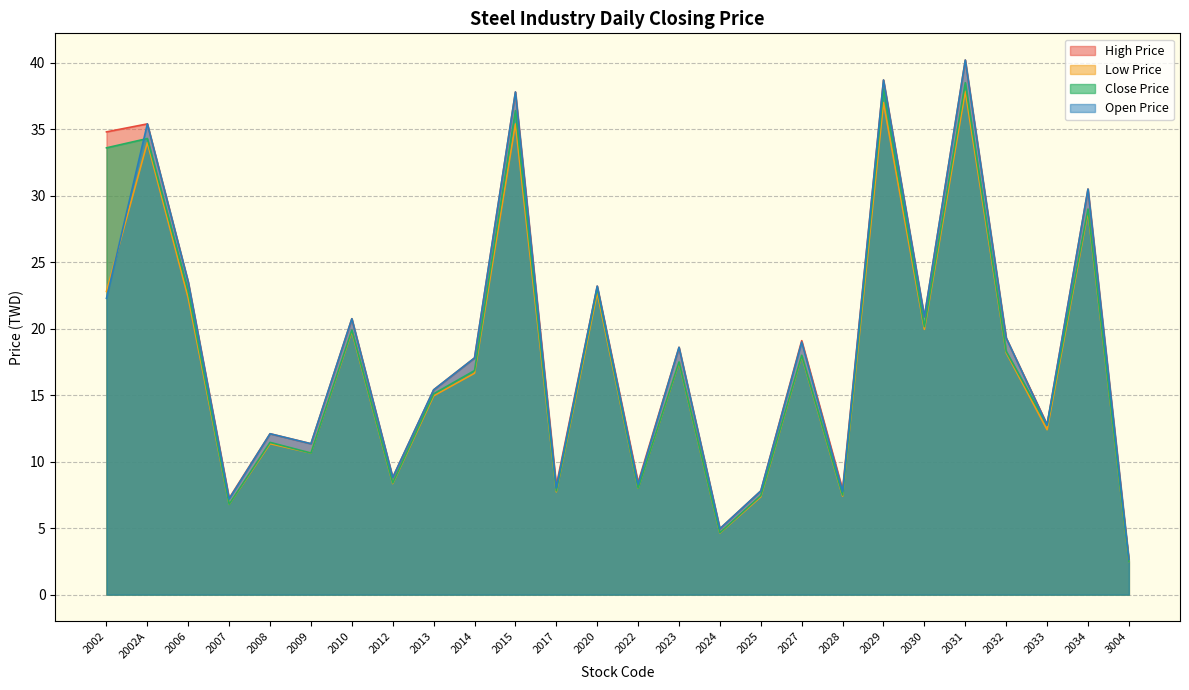

Rank the series by their average value, from highest to lowest.

High Price, Open Price, Close Price, Low Price